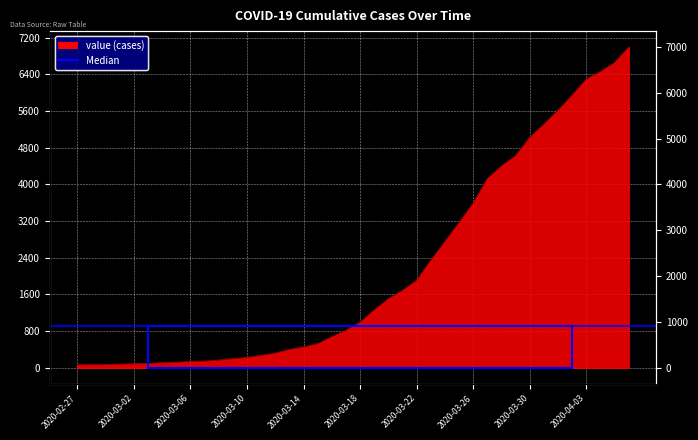

Reading left to right, what are all the values shown in this chart?

64	68	69	76	87	95	108	119	138	146	167	197	226	269	320	398	452	523	677	816	993	1261	1505	1686	1908	2344	2752	3165	3589	4125	4399	4625	5025	5314	5617	5947	6295	6460	6657	6995